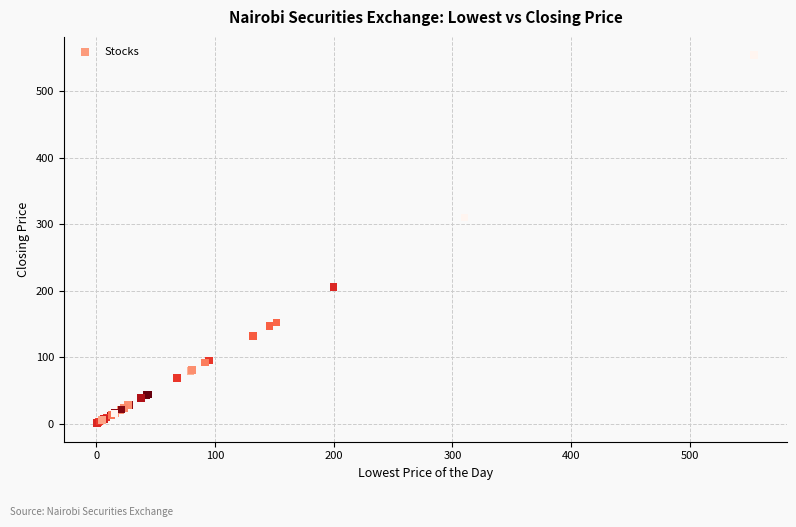

What Y value in the scatter plot is closest to 277?

310.0